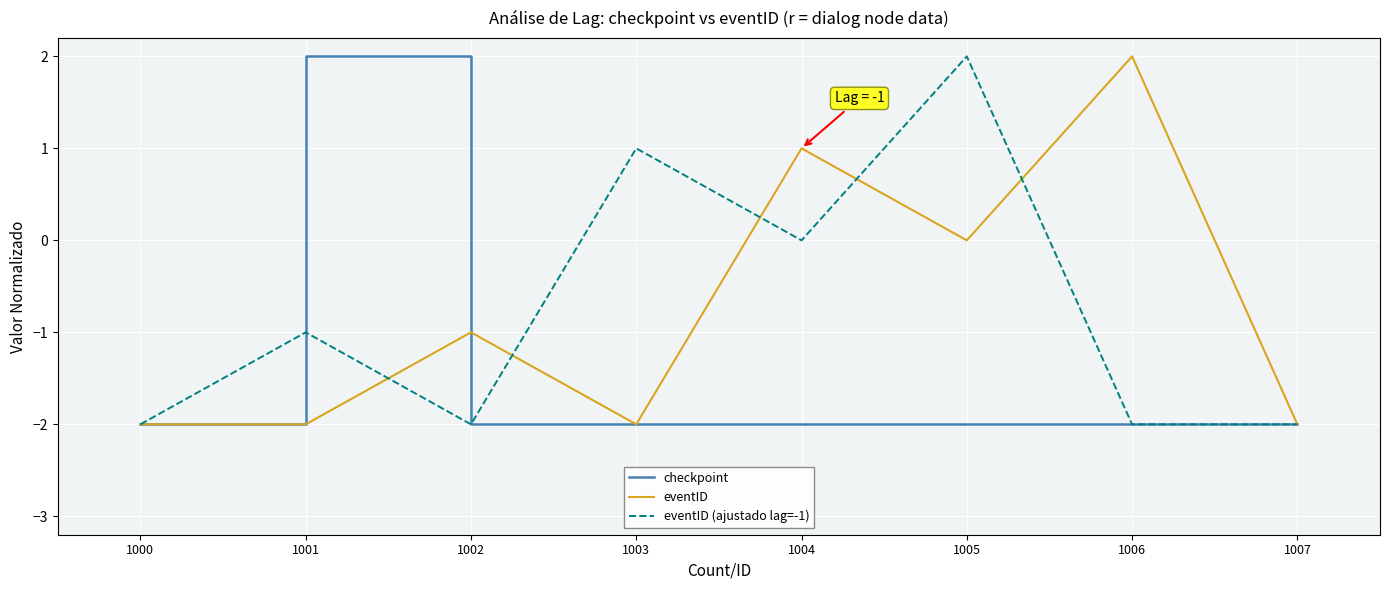

Is it true that eventID (ajustado lag=-1) equals 1 at 1003?

True